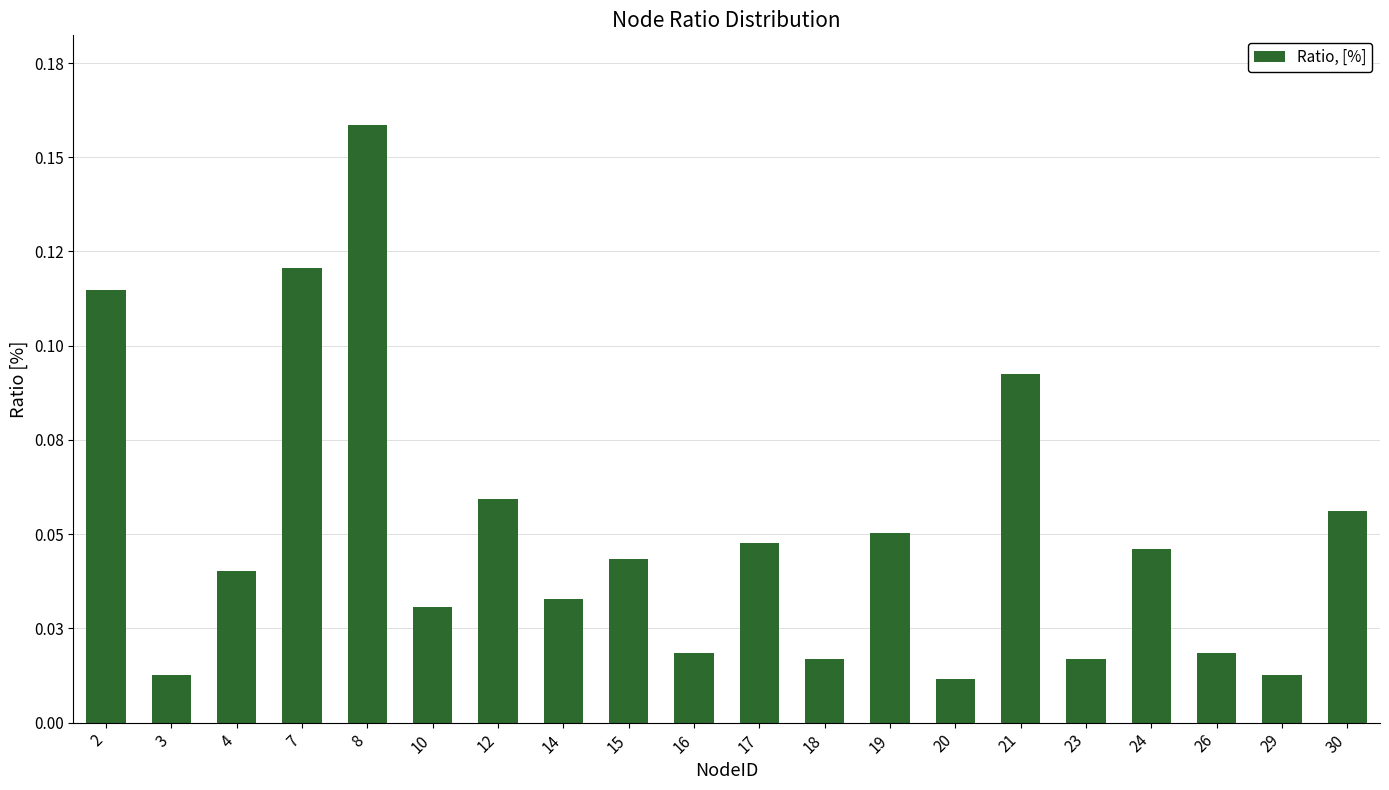

True or false: the data shows 0.0 at 30.

False